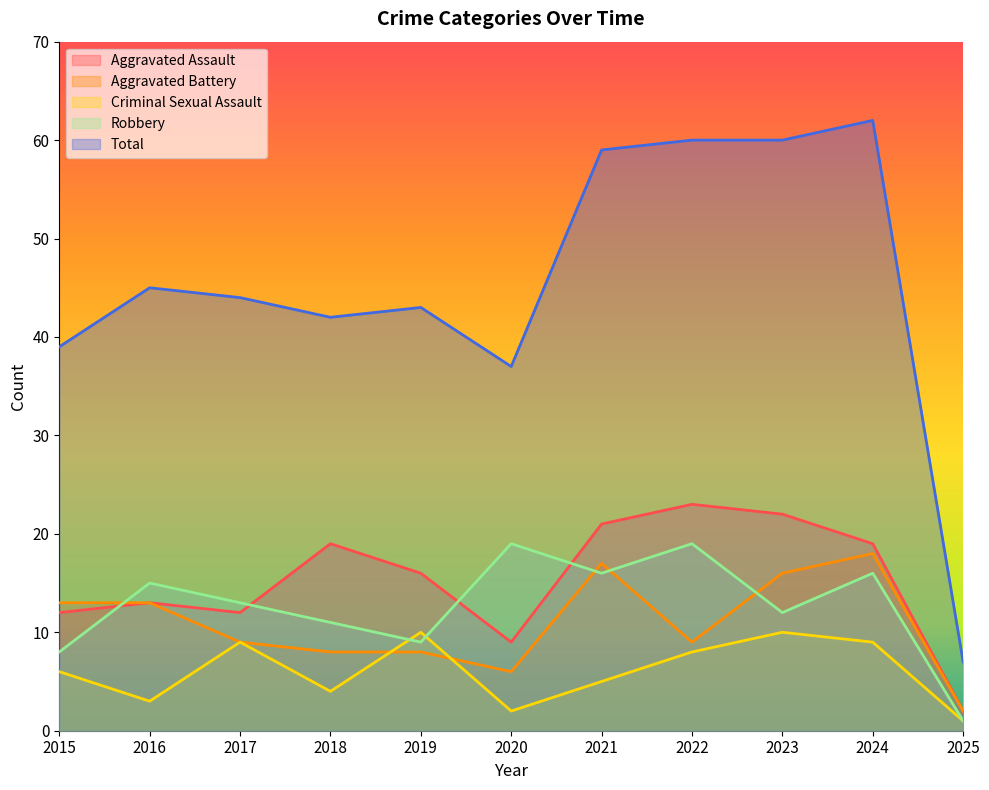

Which series has the widest spread of values?

Total